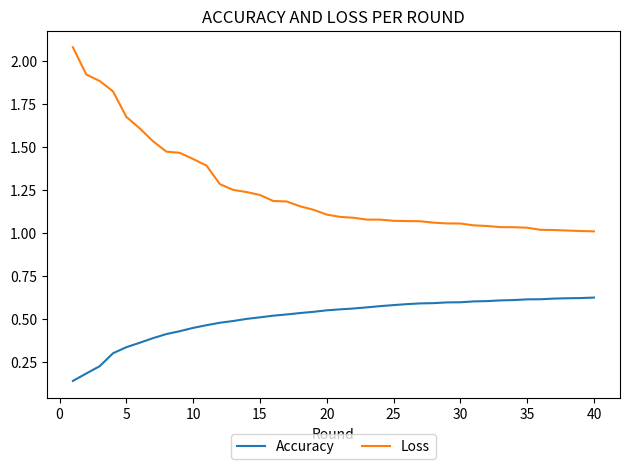

True or false: Accuracy and Loss cross at least once.

False